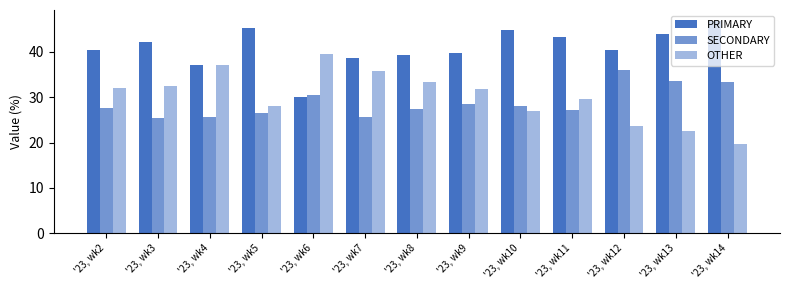

Reading left to right, transcribe all the data shown in this chart.

PRIMARY: 40.4	42.2	37.1	45.3	30.0	38.6	39.3	39.7	44.8	43.4	40.4	43.9	46.9
SECONDARY: 27.6	25.3	25.7	26.6	30.4	25.6	27.3	28.6	28.1	27.1	35.9	33.6	33.3
OTHER: 32.0	32.5	37.1	28.1	39.5	35.8	33.3	31.7	27.1	29.5	23.7	22.5	19.8